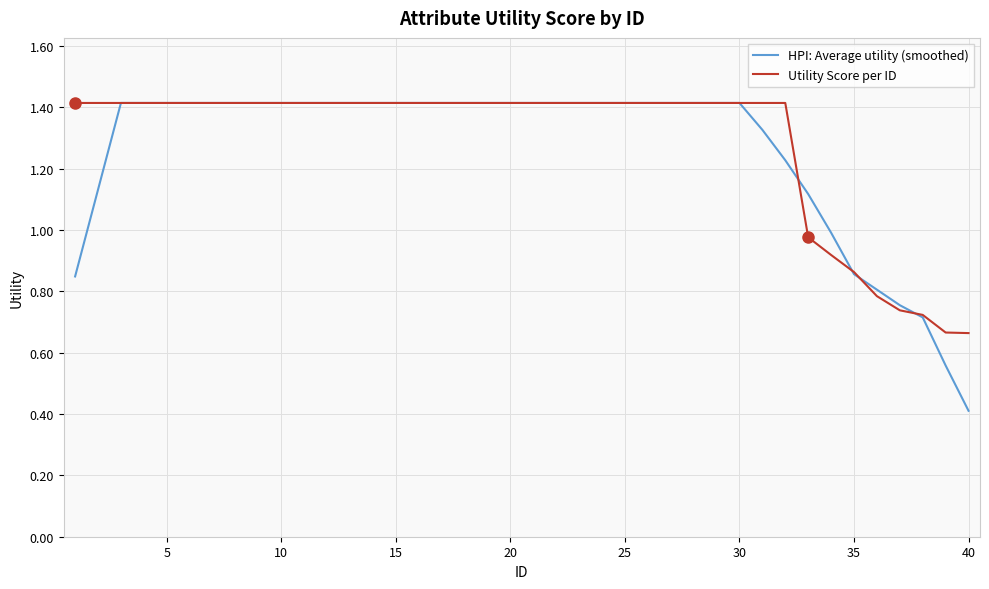

What is the minimum value shown in the chart?

0.4